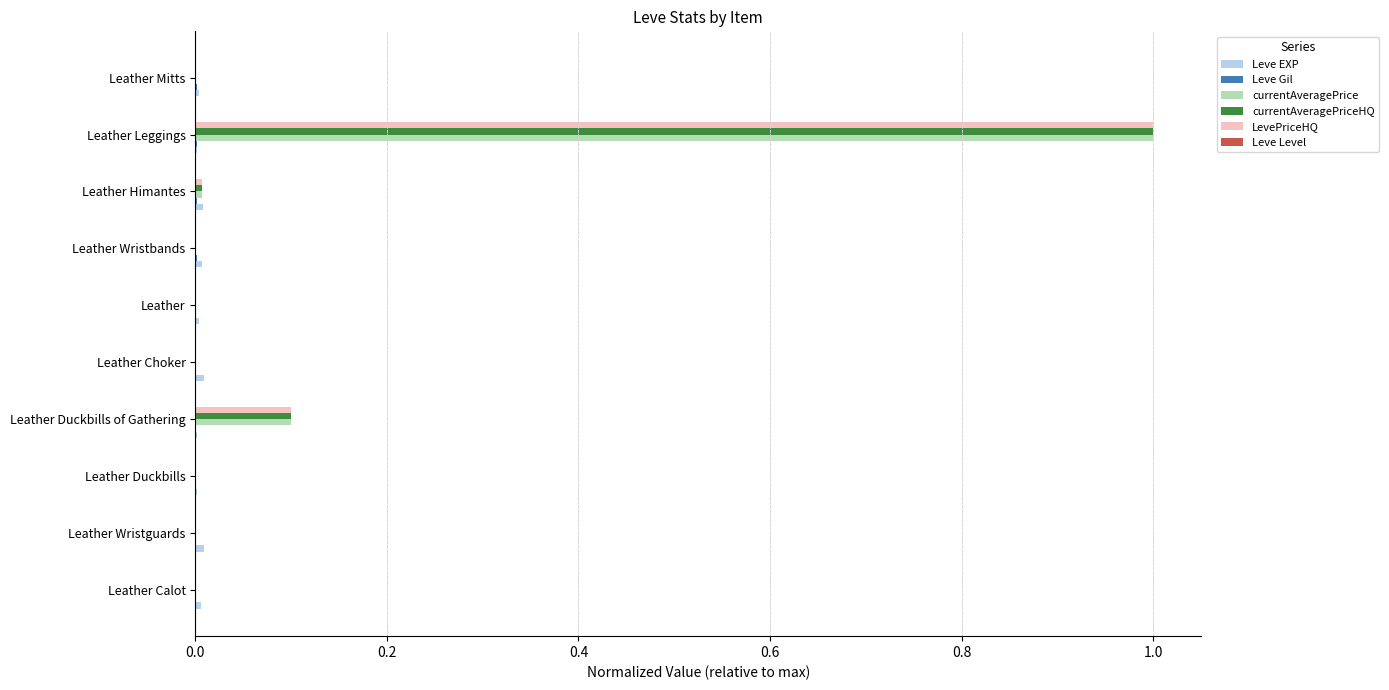

What is the maximum value shown in the chart?

1.0